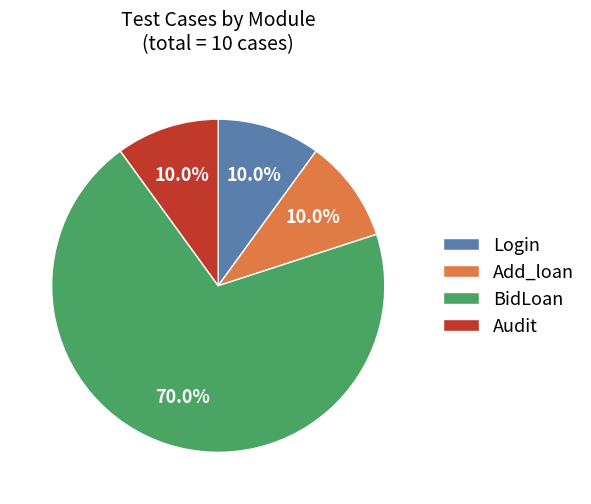

To the nearest percent, what is the combined percentage of Audit and BidLoan?

80%